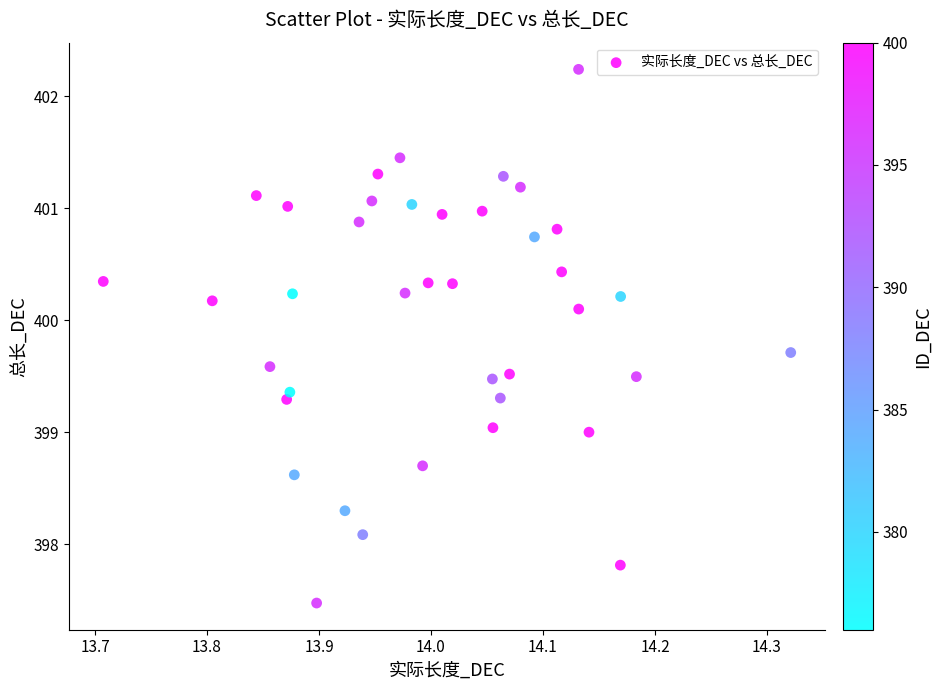

What is the range of Y values (max minus min)?

4.8